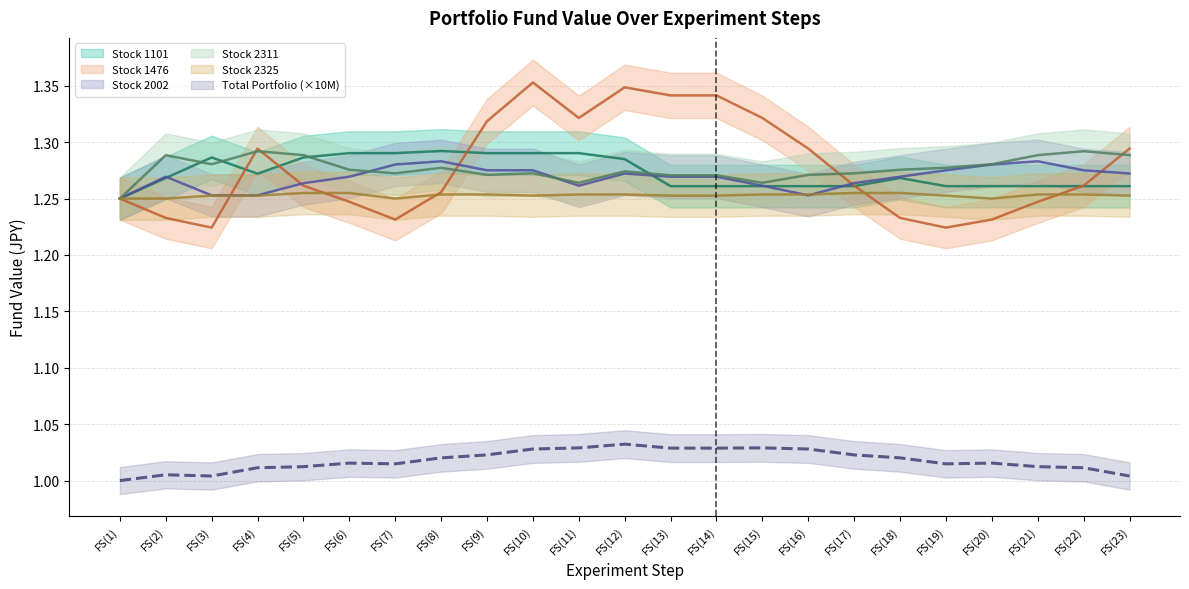

List the labels in order of 1101 value, largest first.

FS(8), FS(6), FS(7), FS(9), FS(10), FS(11), FS(3), FS(5), FS(12), FS(4), FS(2), FS(18), FS(13), FS(14), FS(15), FS(16), FS(17), FS(19), FS(20), FS(21), FS(22), FS(23), FS(1)